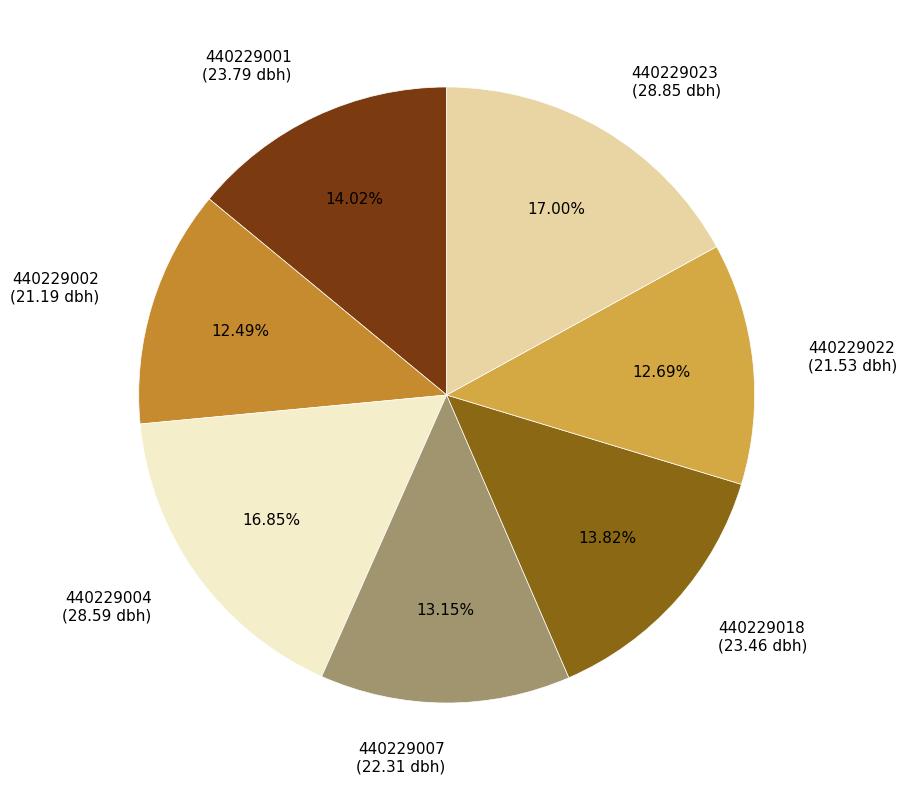

Approximately how many times larger is the value at 440229002 compared to 440229022?

1.0